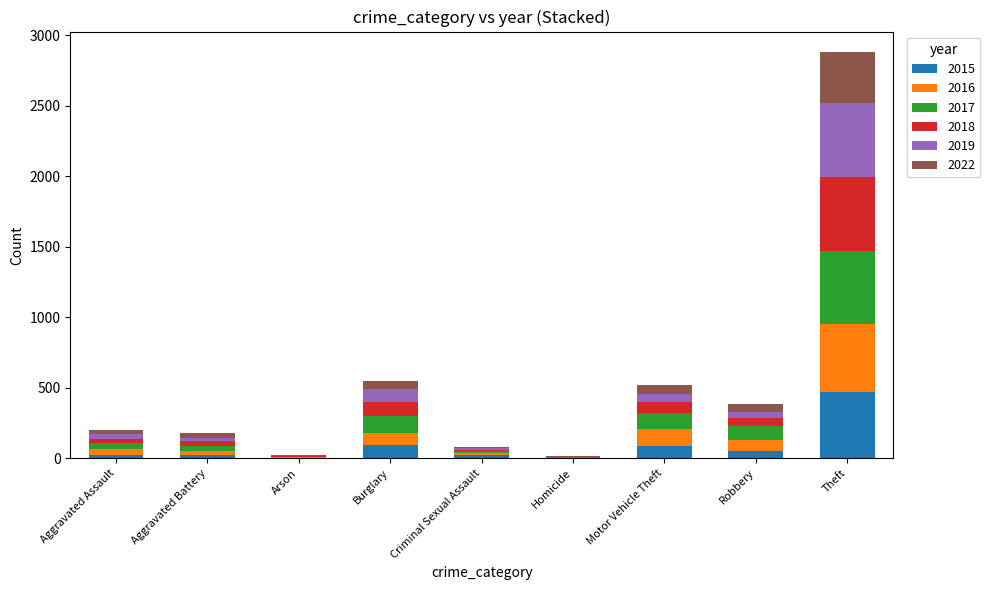

What is the total value across all series at Theft?

2882